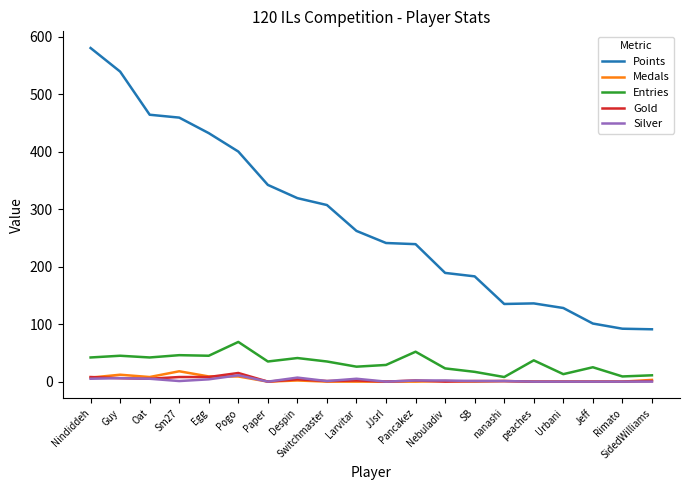

What is the maximum value shown in the chart?

580